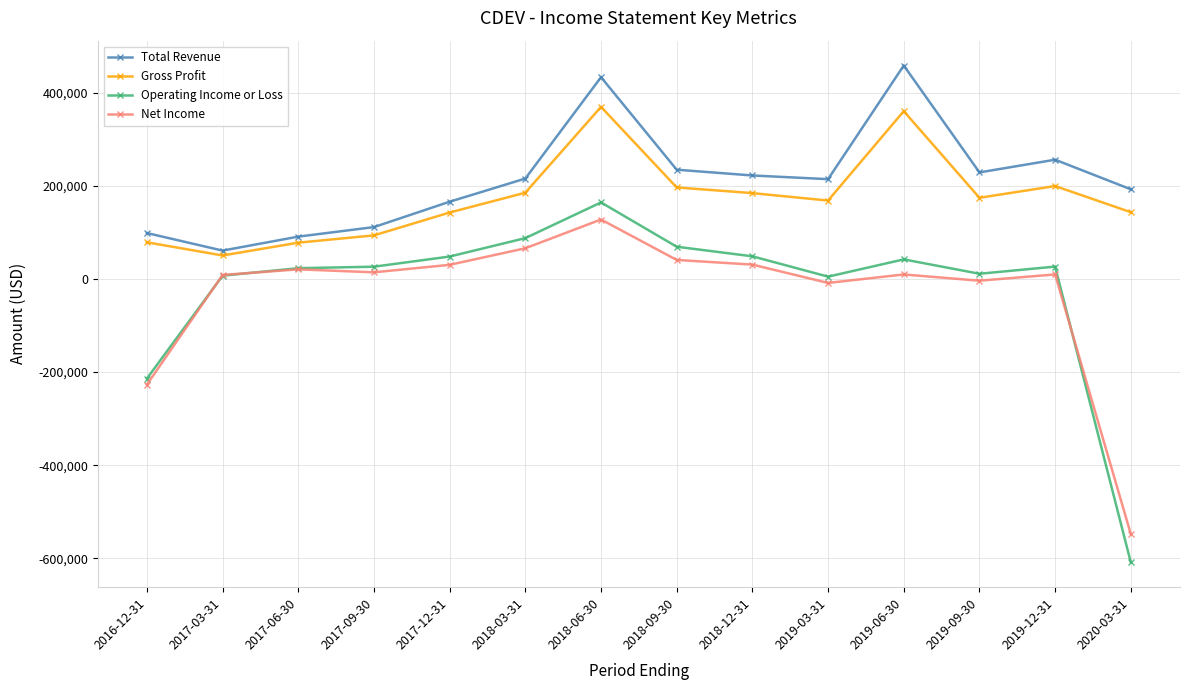

True or false: Gross Profit has more than 0 interior local peaks.

True